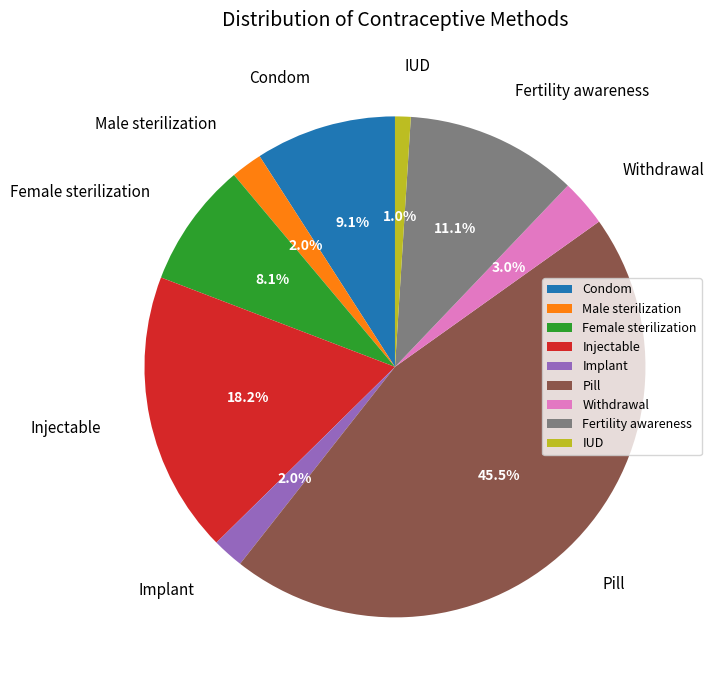

What is the largest slice in the pie chart?

Pill